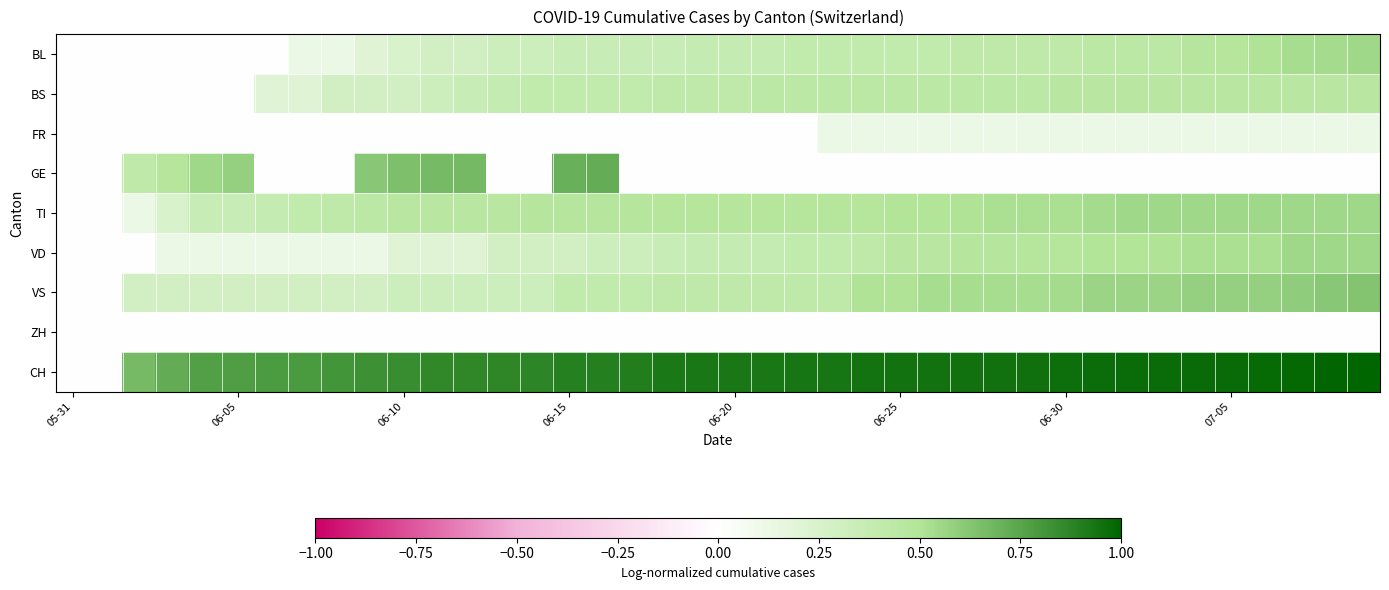

Rank the series by their maximum value, from lowest to highest.

ZH, FR, BS, BL, TI, VD, VS, GE, CH